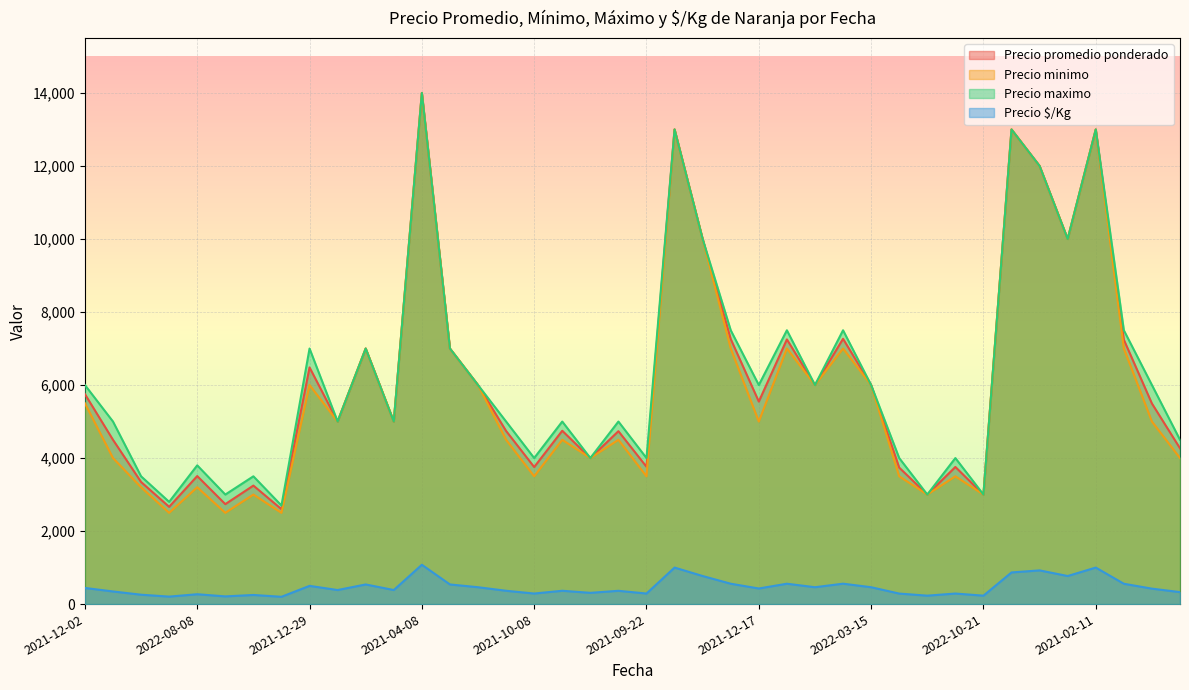

What is the value of the Precio $/Kg point at the 14th from the left?

538